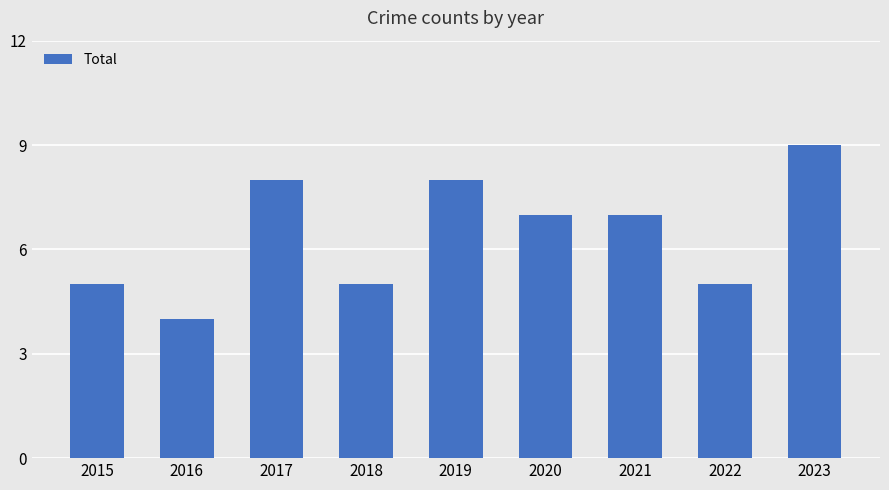

How many distinct data groups are displayed?

1